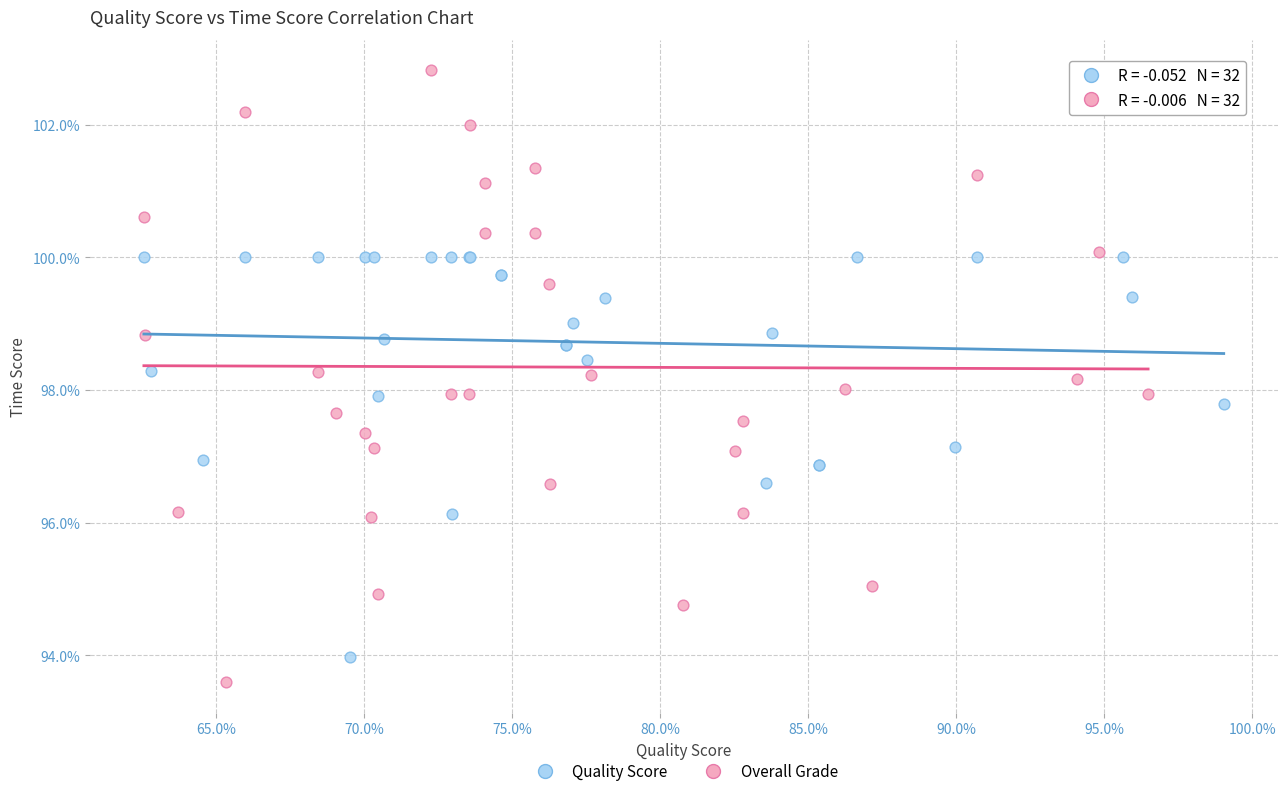

Which series has the widest spread of Y values?

Overall Grade